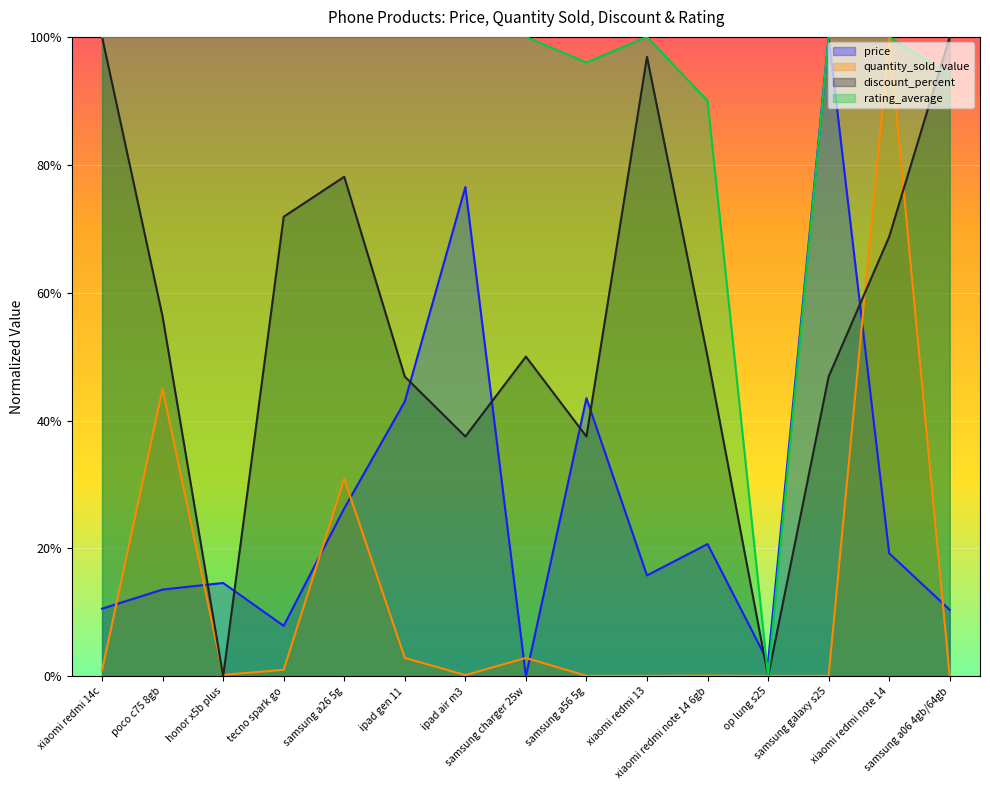

Reading left to right, list all the values displayed in this chart.

price: xiaomi redmi 14c=0.1	poco c75 8gb=0.1	honor x5b plus=0.1	tecno spark go=0.1	samsung a26 5g=0.3	ipad gen 11=0.4	ipad air m3=0.8	samsung charger 25w=0.0	samsung a56 5g=0.4	xiaomi redmi 13=0.2	xiaomi redmi note 14 6gb=0.2	op lung s25=0.0	samsung galaxy s25=1.0	xiaomi redmi note 14=0.2	samsung a06 4gb/64gb=0.1
quantity_sold_value: xiaomi redmi 14c=0.0	poco c75 8gb=0.4	honor x5b plus=0.0	tecno spark go=0.0	samsung a26 5g=0.3	ipad gen 11=0.0	ipad air m3=0.0	samsung charger 25w=0.0	samsung a56 5g=0.0	xiaomi redmi 13=0.0	xiaomi redmi note 14 6gb=0.0	op lung s25=0.0	samsung galaxy s25=0.0	xiaomi redmi note 14=1.0	samsung a06 4gb/64gb=0.0
discount_percent: xiaomi redmi 14c=1.0	poco c75 8gb=0.6	honor x5b plus=0.0	tecno spark go=0.7	samsung a26 5g=0.8	ipad gen 11=0.5	ipad air m3=0.4	samsung charger 25w=0.5	samsung a56 5g=0.4	xiaomi redmi 13=1.0	xiaomi redmi note 14 6gb=0.5	op lung s25=0.0	samsung galaxy s25=0.5	xiaomi redmi note 14=0.7	samsung a06 4gb/64gb=1.0
rating_average: xiaomi redmi 14c=1.0	poco c75 8gb=1.0	honor x5b plus=1.0	tecno spark go=1.0	samsung a26 5g=1.0	ipad gen 11=1.0	ipad air m3=1.0	samsung charger 25w=1.0	samsung a56 5g=1.0	xiaomi redmi 13=1.0	xiaomi redmi note 14 6gb=0.9	op lung s25=0.0	samsung galaxy s25=1.0	xiaomi redmi note 14=1.0	samsung a06 4gb/64gb=0.9